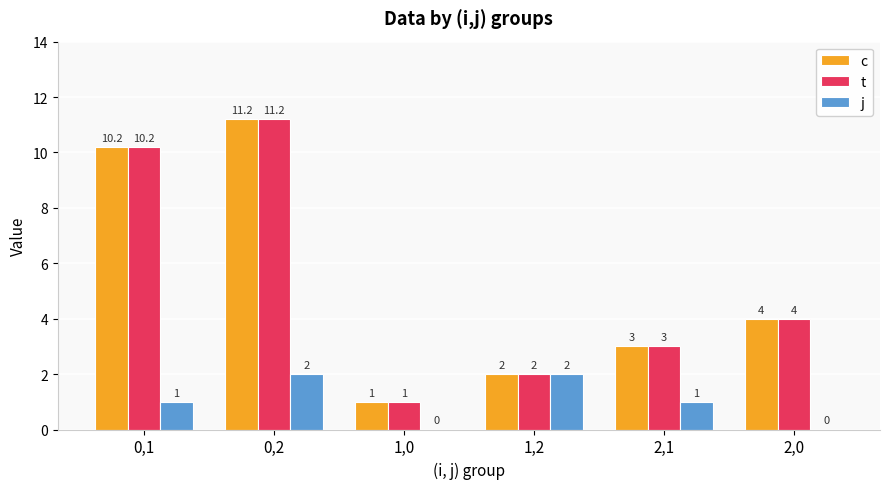

At which label does t first exceed 4?

0,1